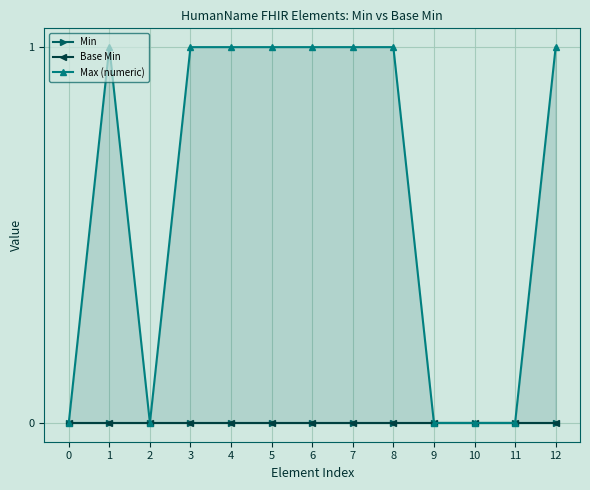

How many lines are shown in the chart?

3